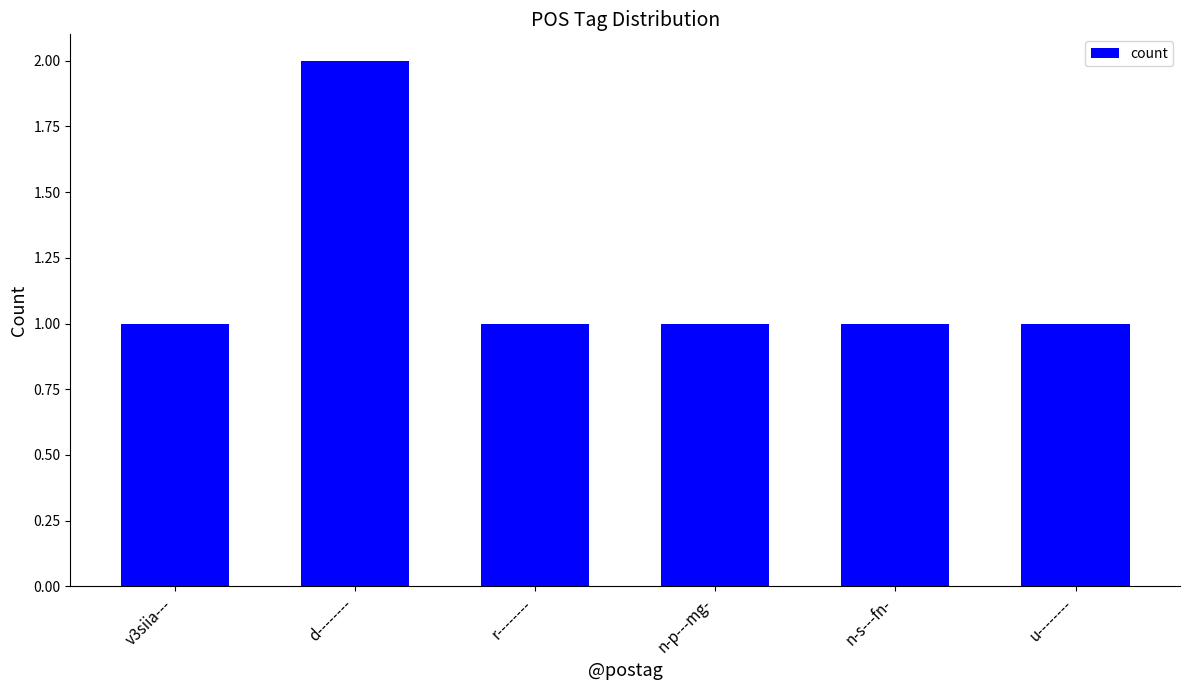

True or false: the data shows 1 at n-p---mg-.

True